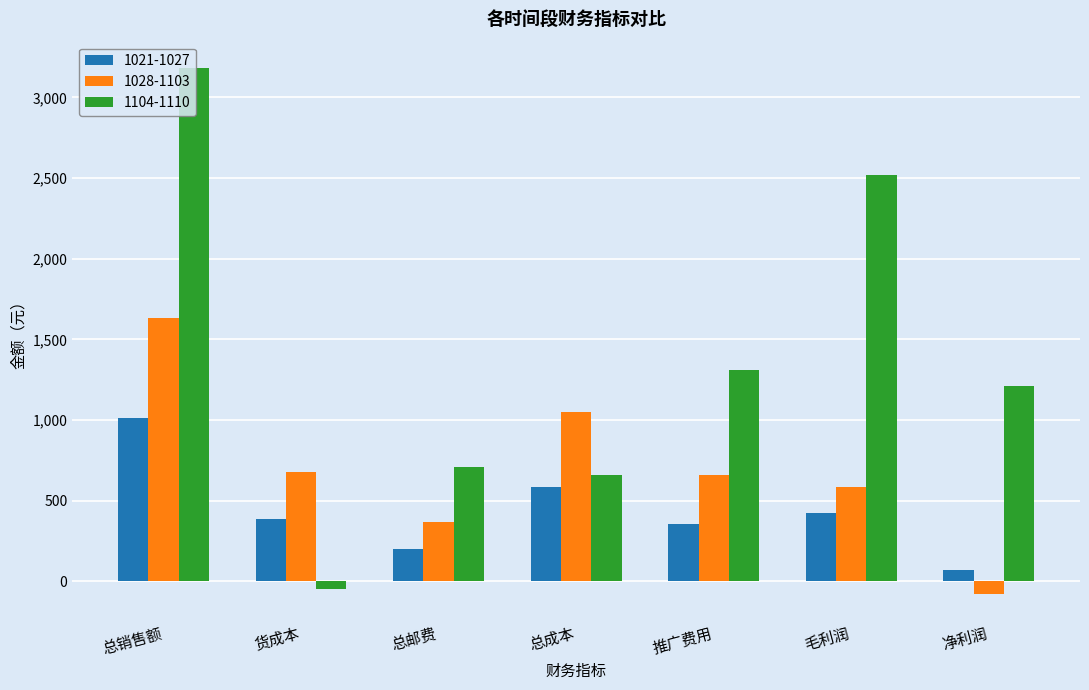

What is the difference between the second highest and second lowest values in the 1021-1027 series?

384.9